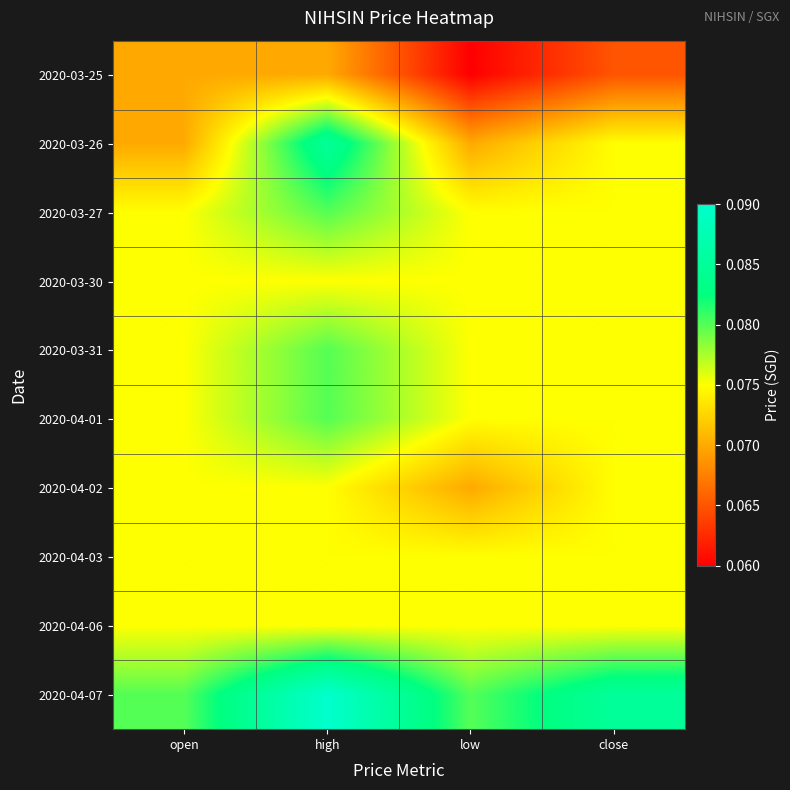

What is the total value across all series at close?

0.8